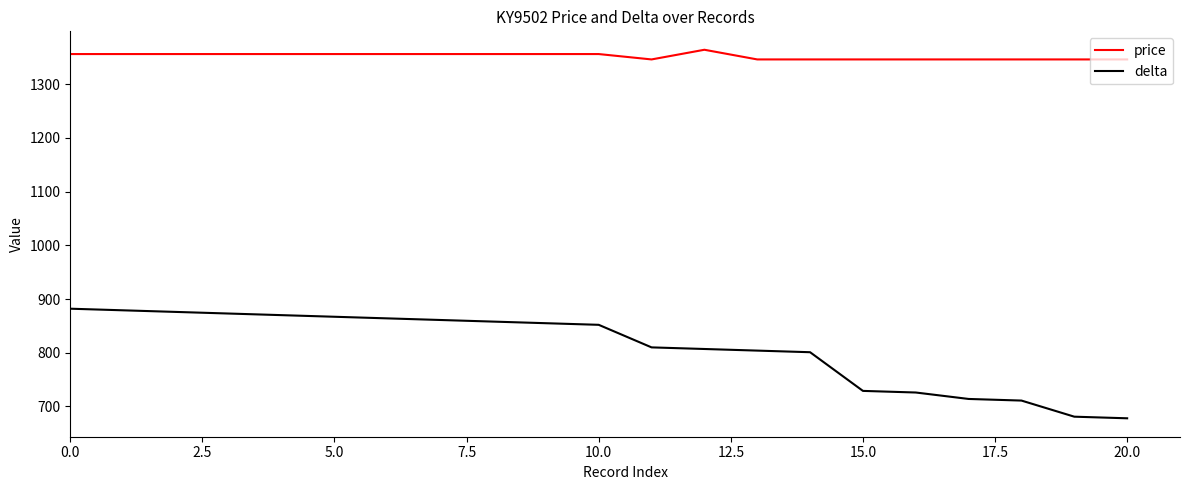

What is the difference between the second highest and second lowest values in the delta series?

198